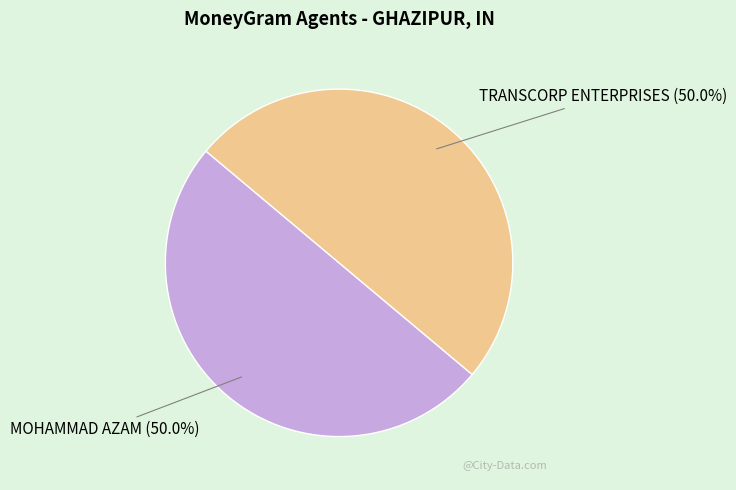

Combined, do MOHAMMAD AZAM and TRANSCORP ENTERPRISES account for over 50%?

Yes